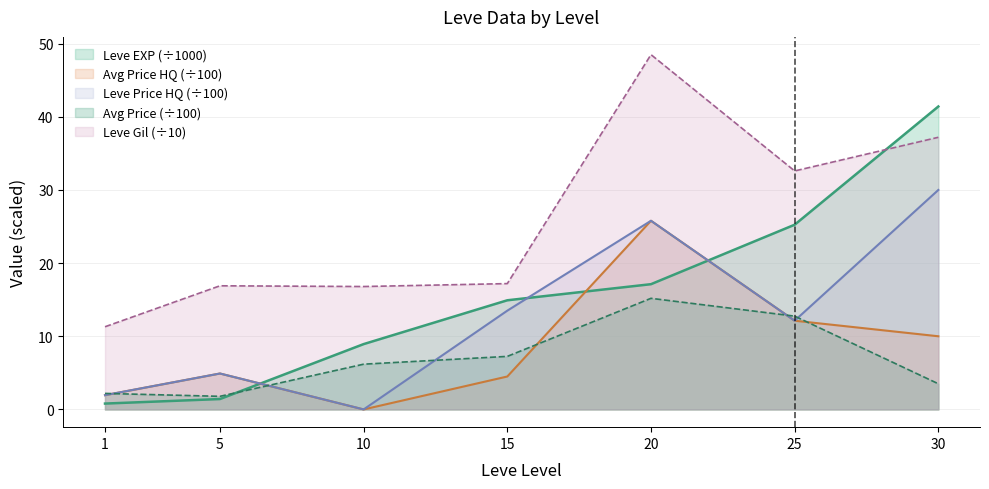

Reading right to left, transcribe all the data shown in this chart.

Leve EXP: 41.4	25.2	17.1	14.9	8.9	1.4	0.8
Leve Gil: 37.2	32.6	48.5	17.2	16.8	16.9	11.3
currentAveragePrice: 3.5	12.8	15.2	7.2	6.2	1.8	2.2
currentAveragePriceHQ: 10.0	12.1	25.8	4.5	0.0	4.9	1.9
LevePriceHQ: 30.0	12.1	25.8	13.5	0.0	4.9	1.9